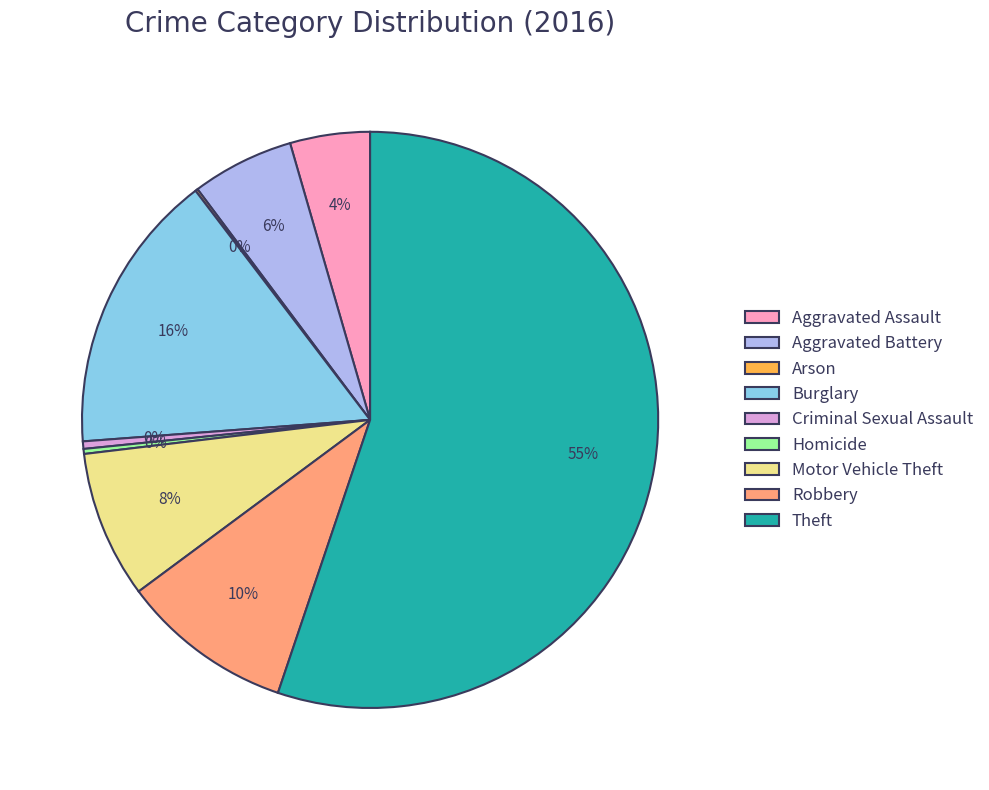

Which category has the biggest portion of the pie?

Theft